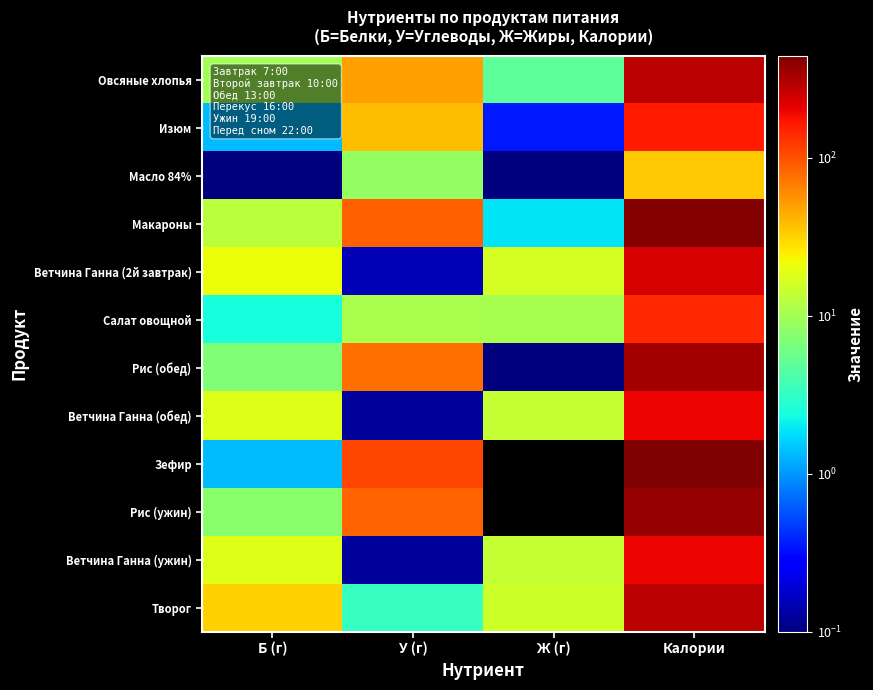

How many categories are shown in the chart?

4